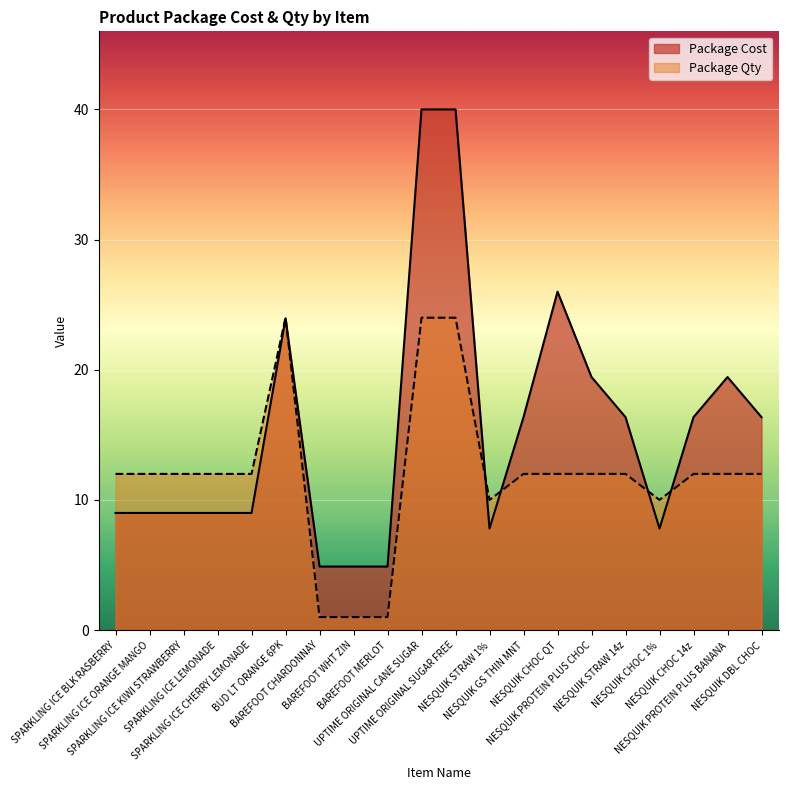

At which label does Package Cost reach its minimum?

BAREFOOT CHARDONNAY